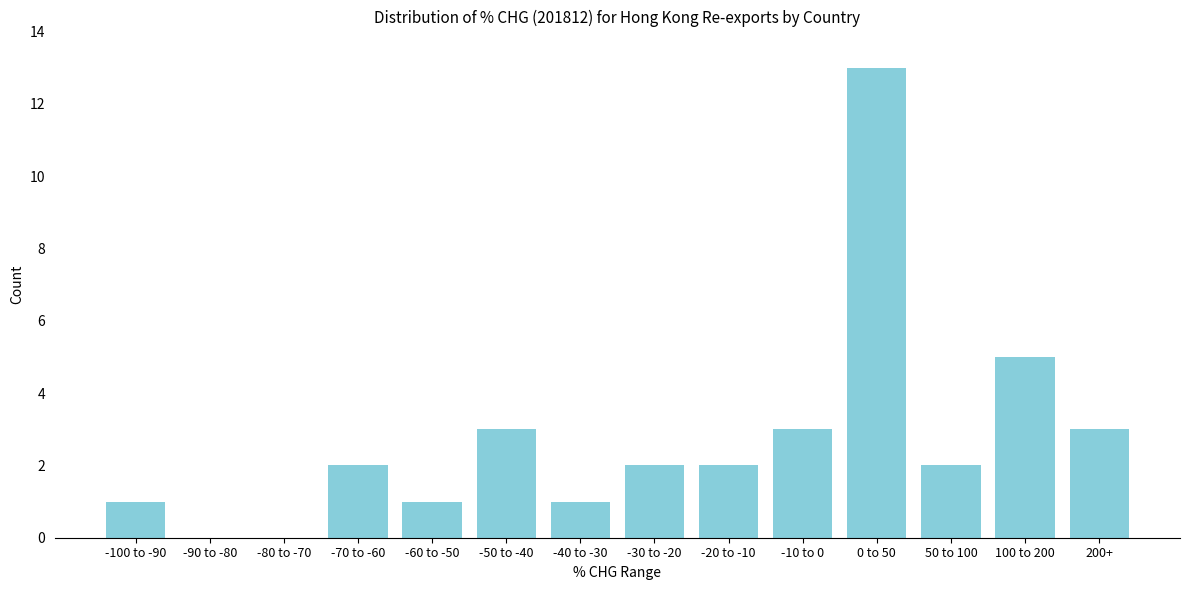

Reading left to right, list all the values displayed in this chart.

-100 to -90=1	-90 to -80=0	-80 to -70=0	-70 to -60=2	-60 to -50=1	-50 to -40=3	-40 to -30=1	-30 to -20=2	-20 to -10=2	-10 to 0=3	0 to 50=13	50 to 100=2	100 to 200=5	200+=3